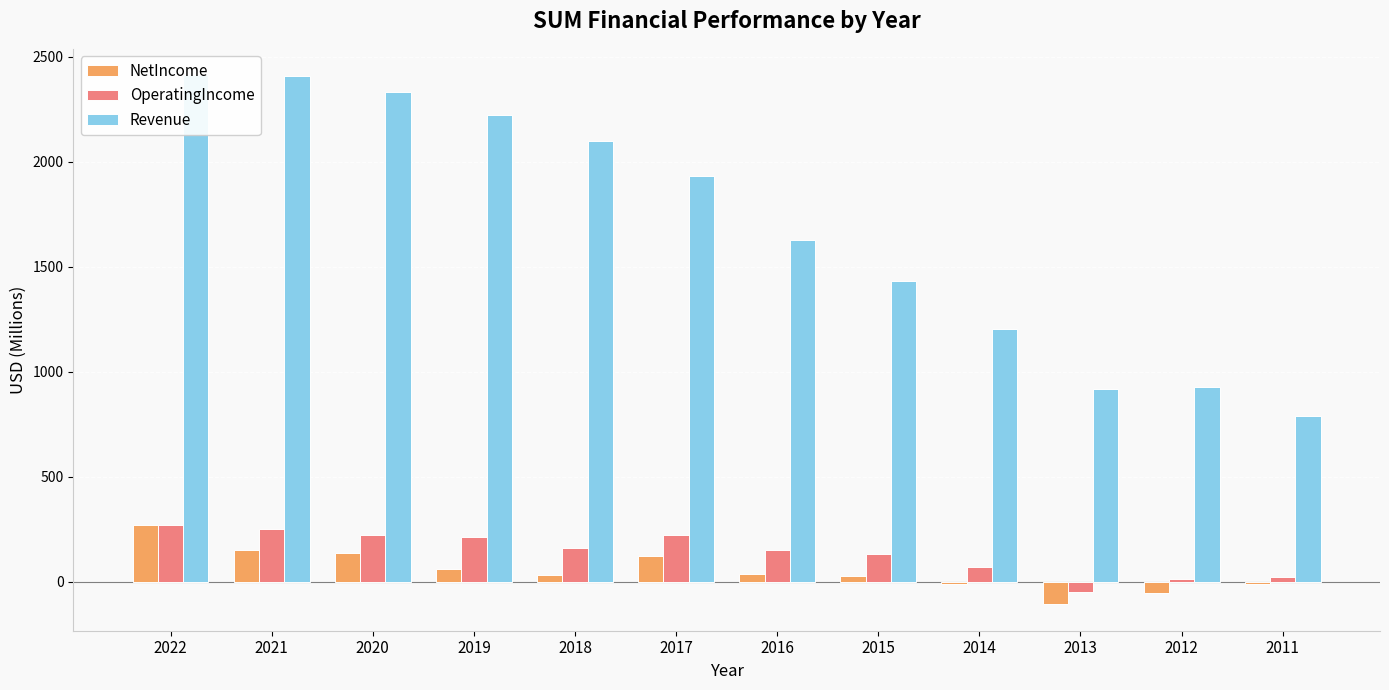

Which label corresponds to the largest value in the chart?

2022